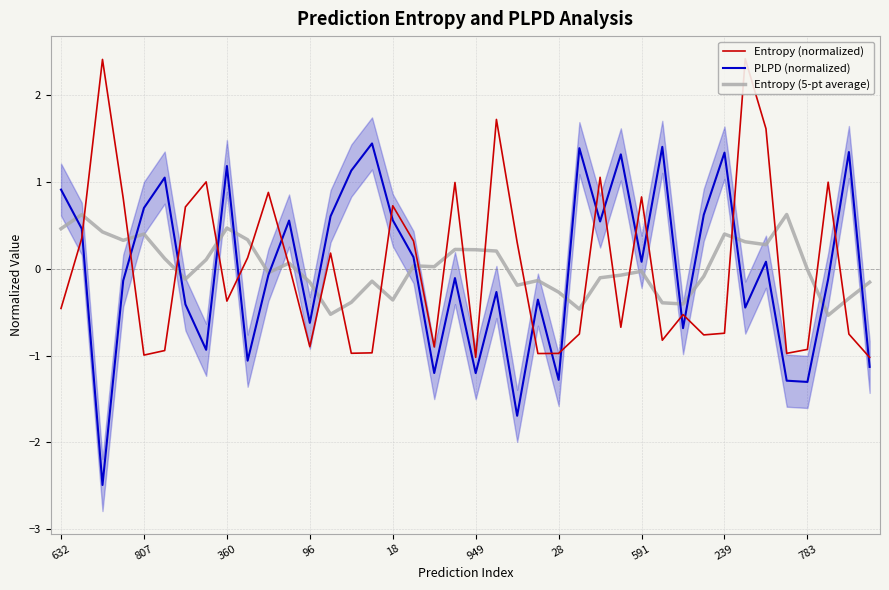

Which series has the largest range (max minus min)?

PLPD (normalized)